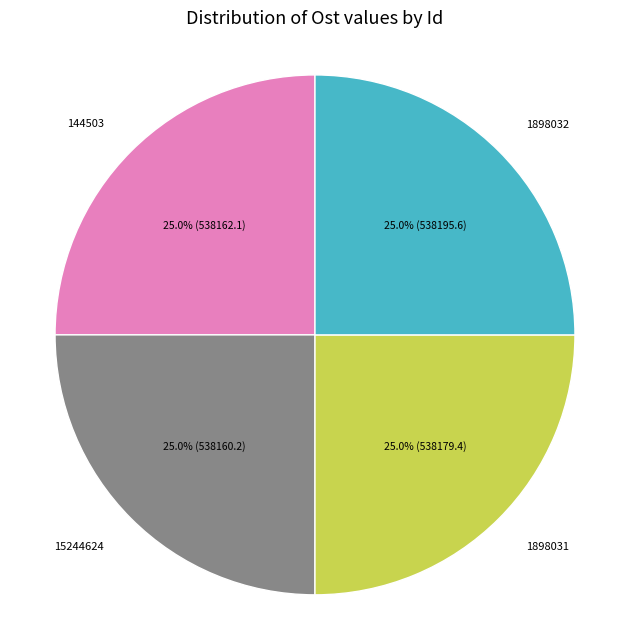

What is the total percentage of 1898032 and 1898031?

50.0%